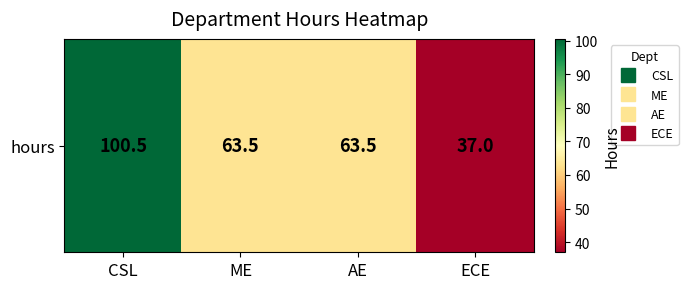

How many values exceed 63?

3